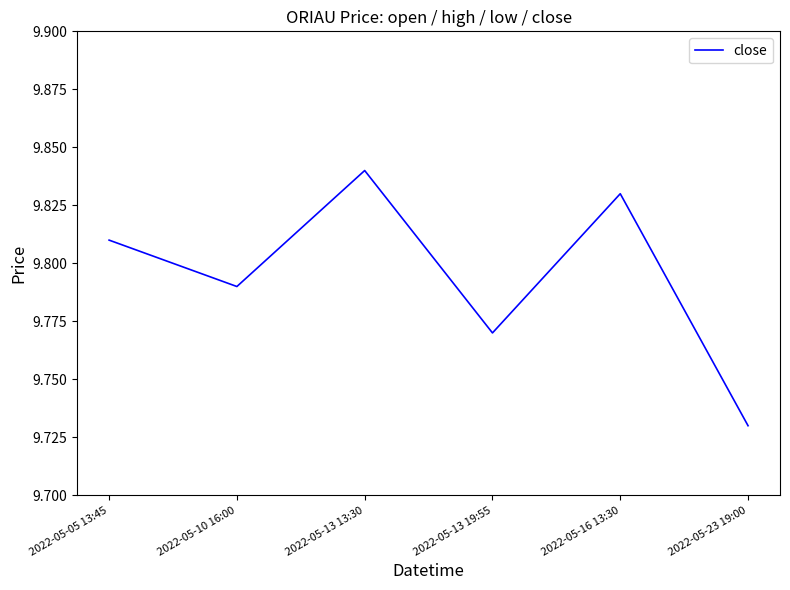

How many interior local valleys (lower than both neighbors) does the data have?

2